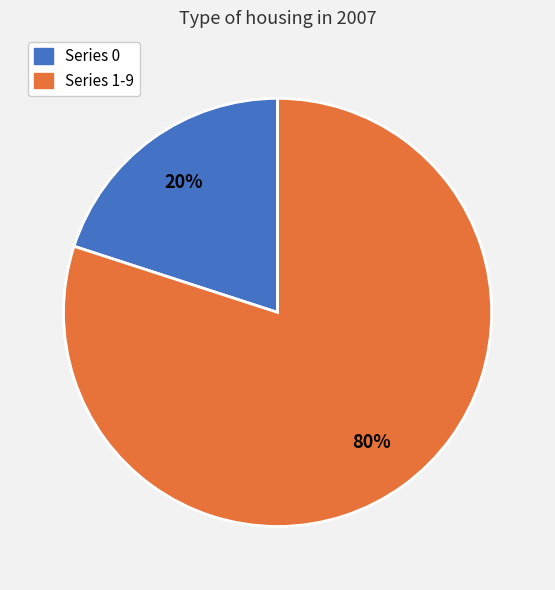

Does any single category account for the majority?

Yes